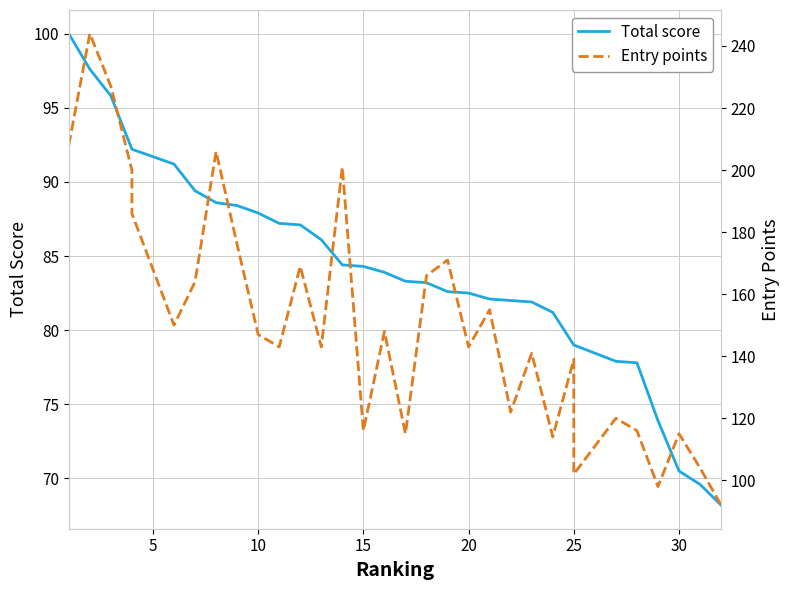

Does the chart have visible grid lines?

Yes